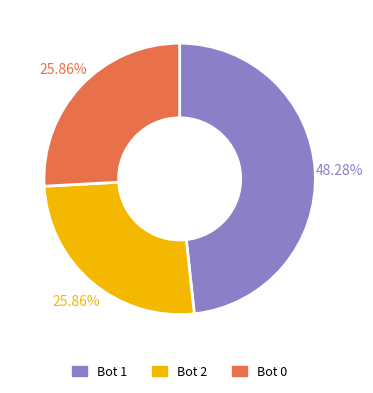

Is there any slice that represents more than half of the pie?

No